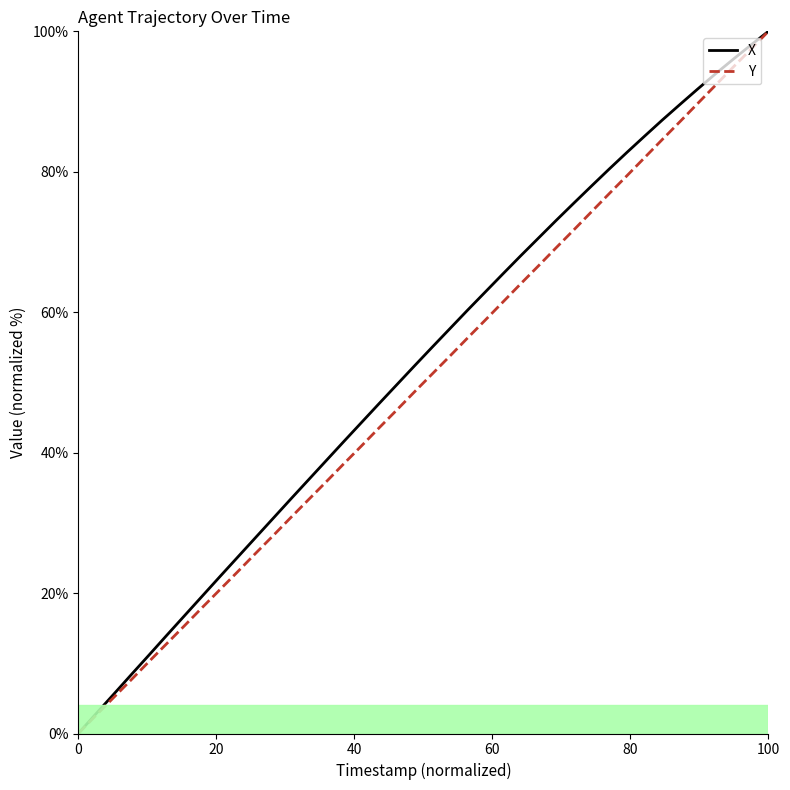

What is the maximum value for X?

100.0